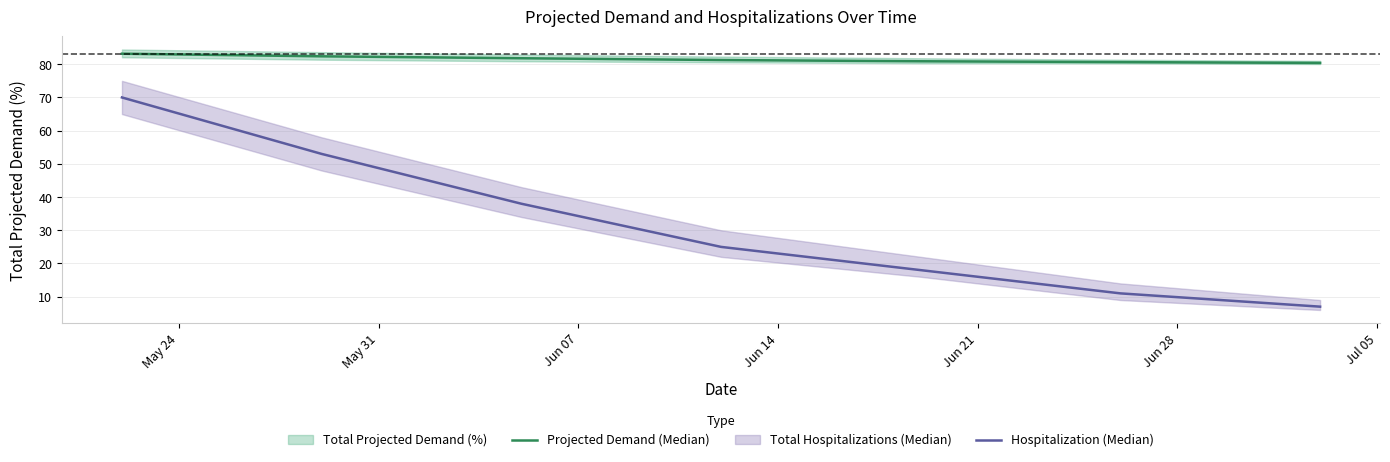

True or false: Projected Demand (Median) has more than 0 interior local peaks.

False